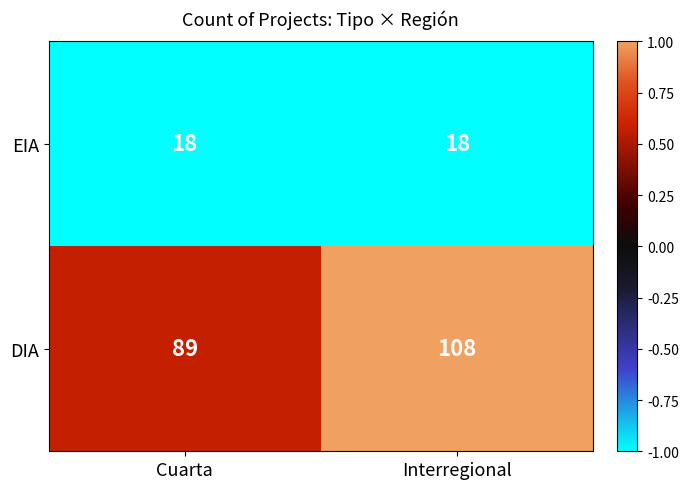

The EIA series shows 11 at Cuarta. True or false?

False